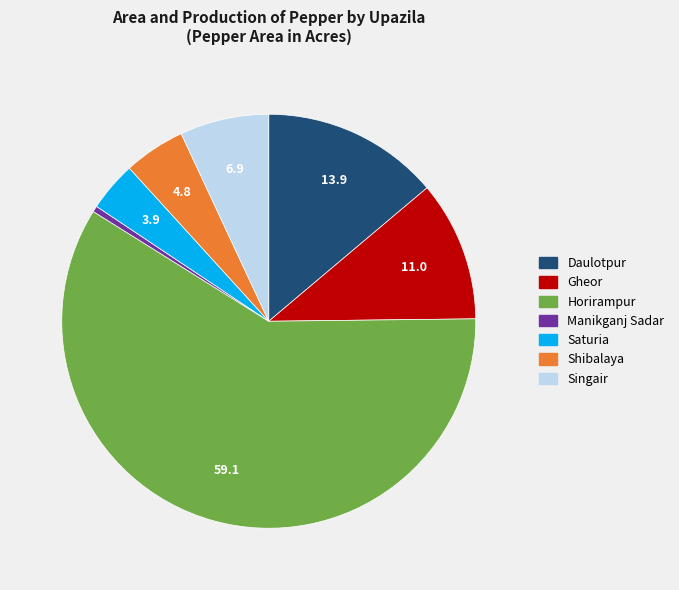

True or false: Saturia accounts for 4% of the total.

True